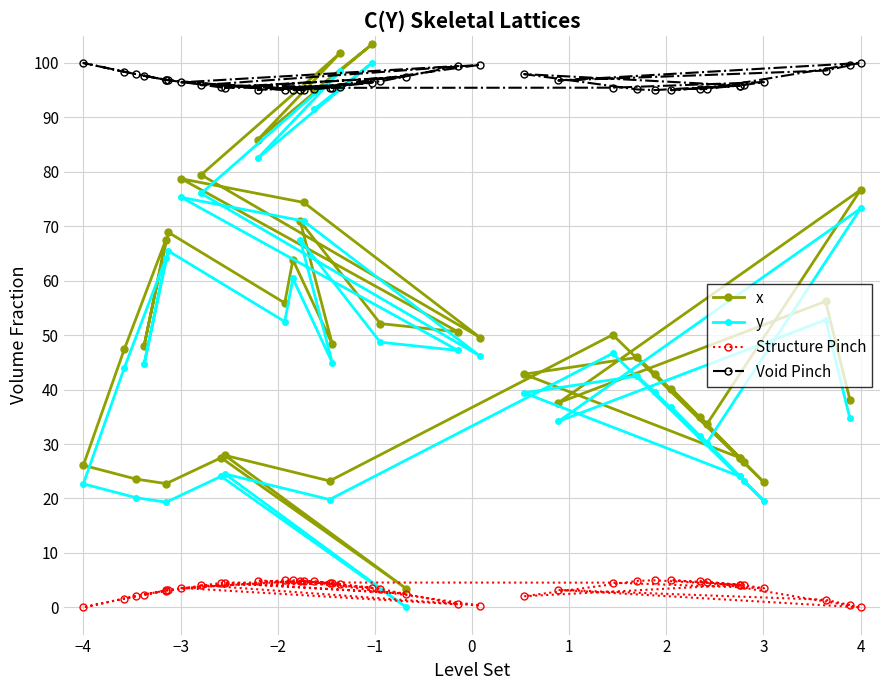

What is the maximum value shown in the chart?

103.4